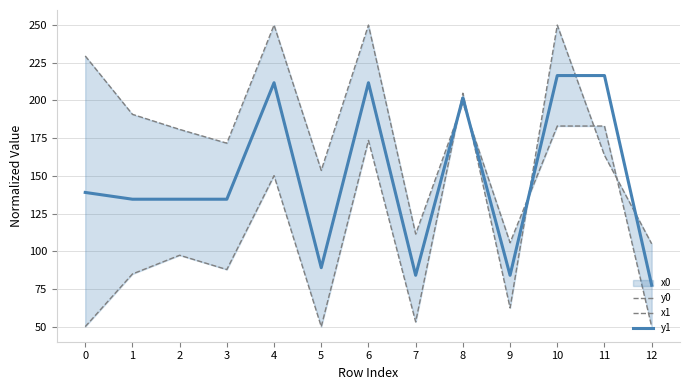

Where is the first local minimum for y1?

5